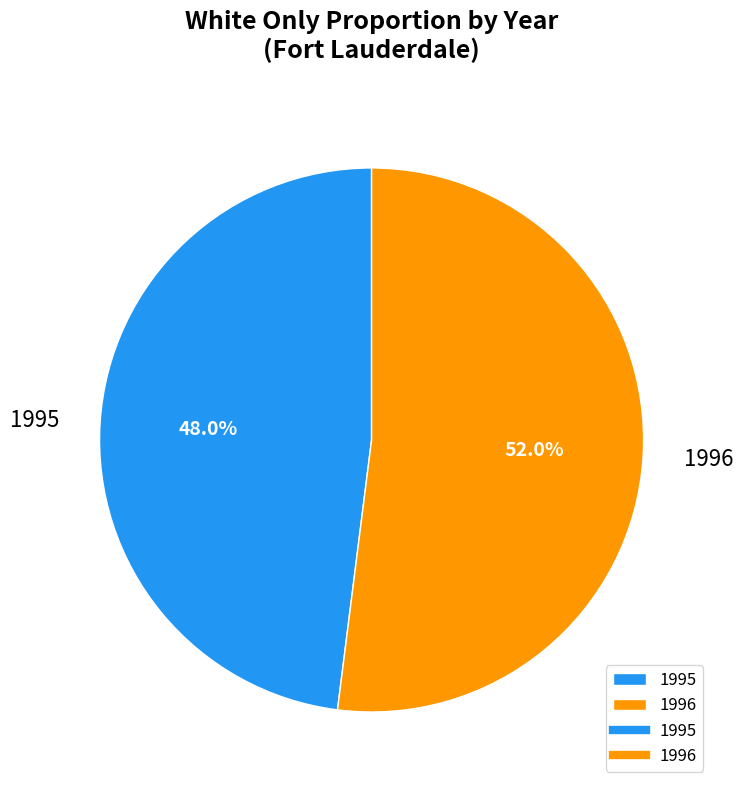

Which category has the smallest portion of the pie?

1995